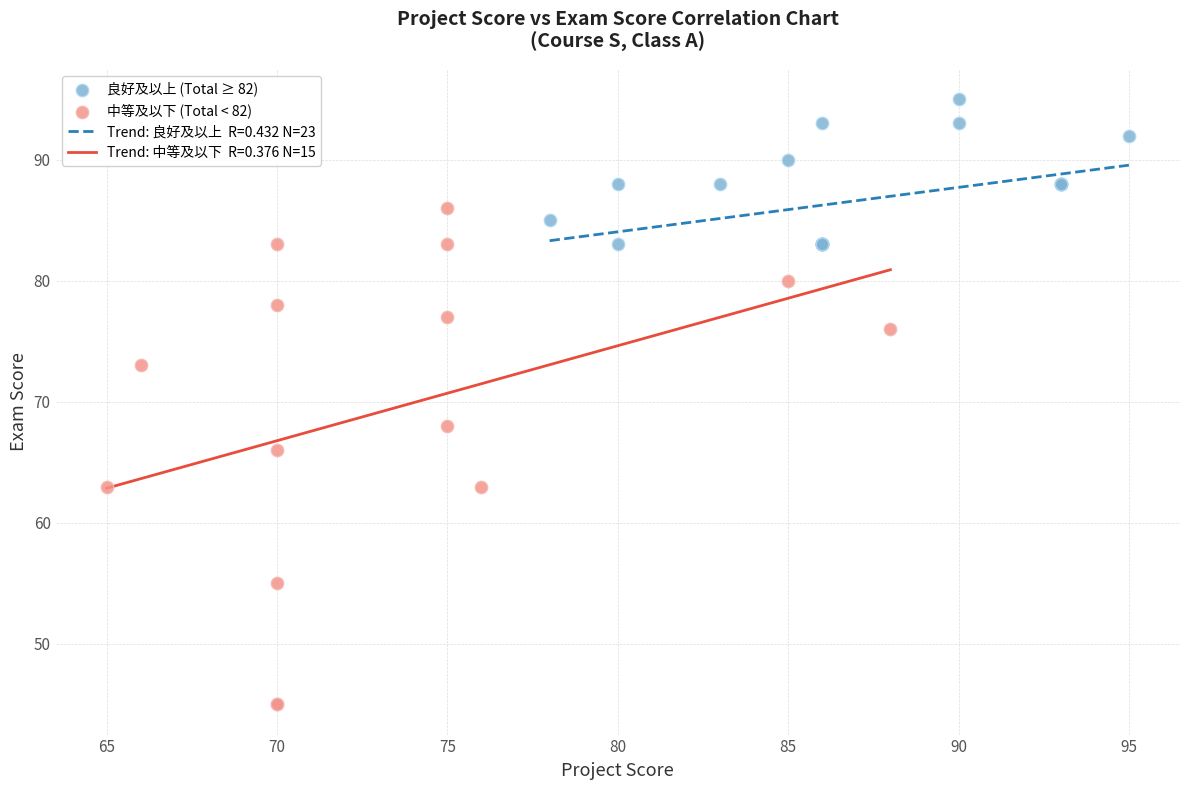

Which series contains the lowest Y value?

中等及以下 (Total < 82)